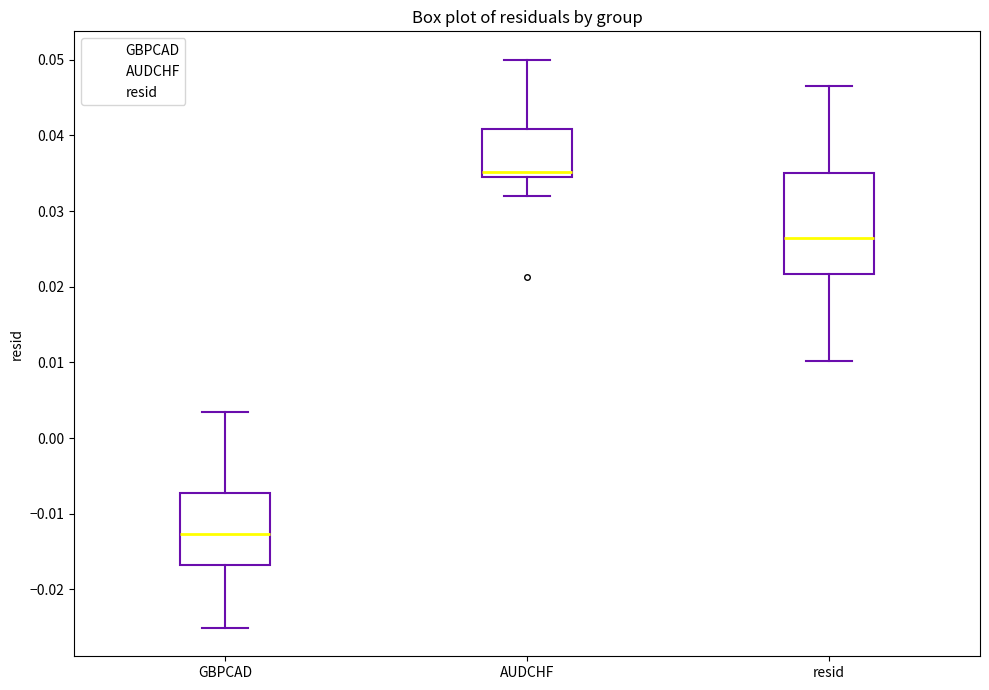

Which box is the tallest, from its lower edge to its upper edge?

resid